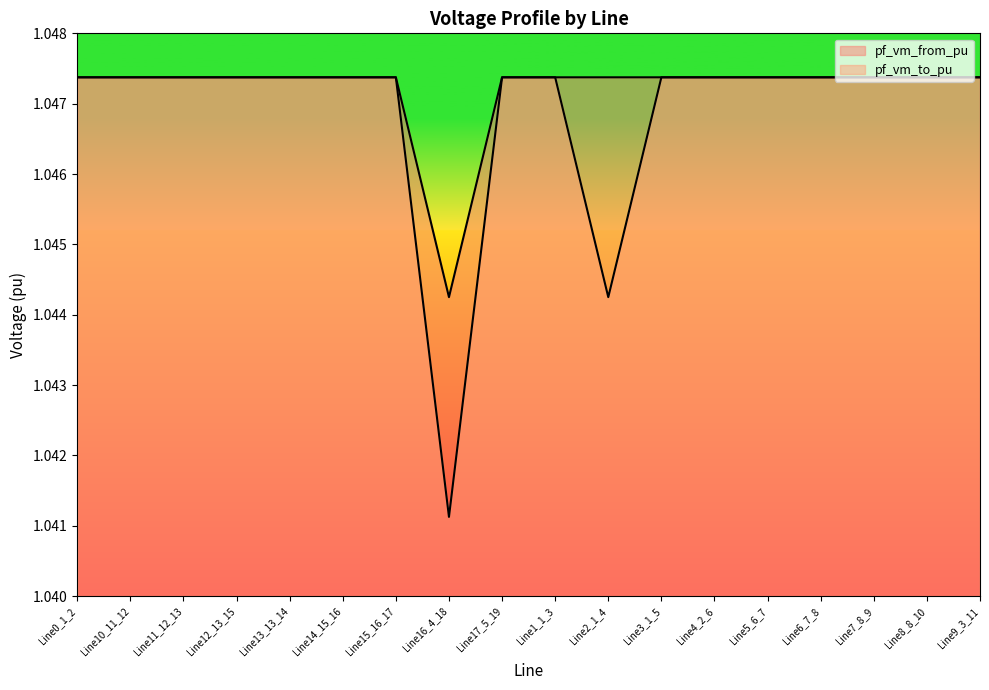

The pf_vm_to_pu series shows 1.8 at Line2_1_4. True or false?

False